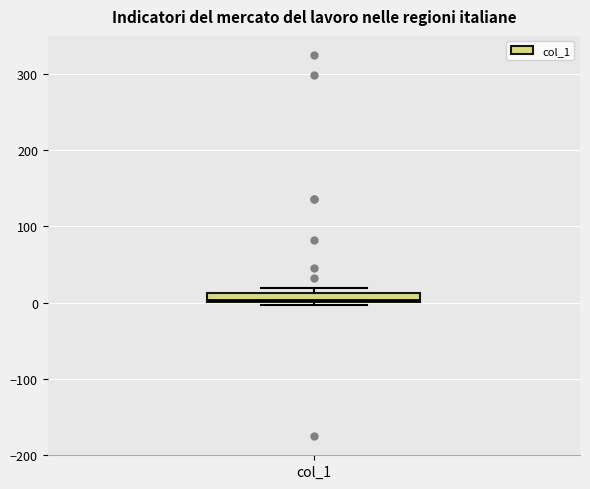

Where is the upper edge of the box for col_1 on the y-axis? The values are not printed on the chart, so give them approximately, as read against the axis.

10